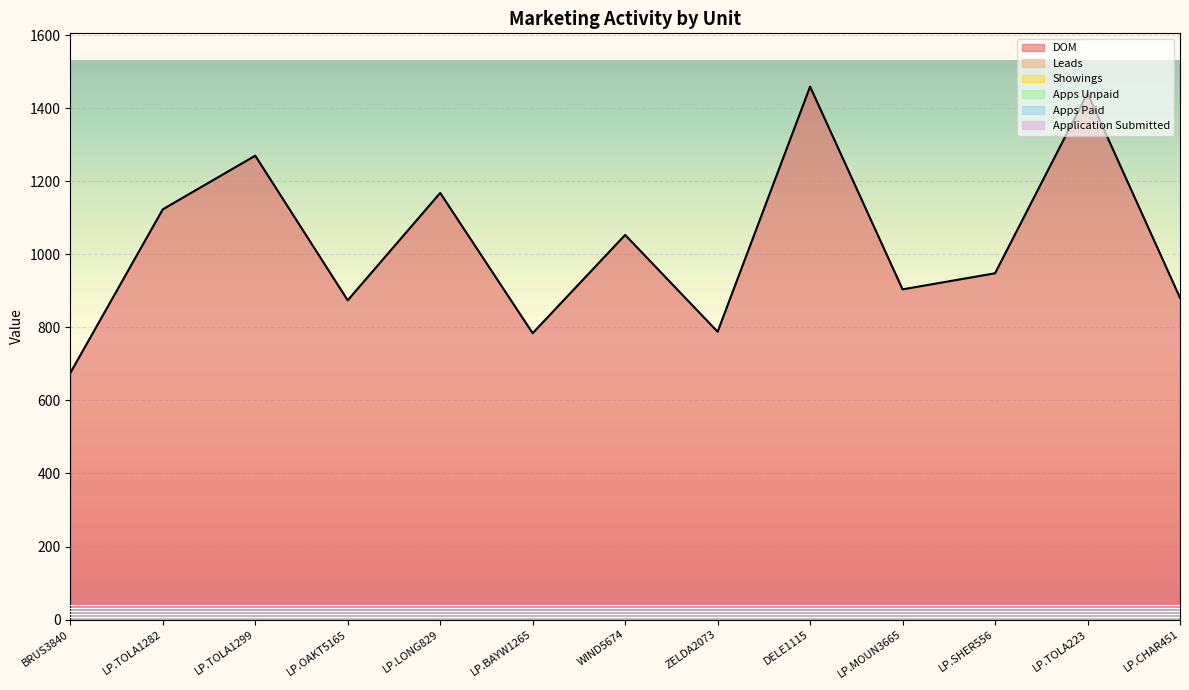

Reading right to left, transcribe all the data shown in this chart.

DOM: LP.CHAR451=881	LP.TOLA223=1441	LP.SHER556=948	LP.MOUN3665=904	DELE1115=1459	ZELDA2073=788	WIND5674=1053	LP.BAYW1265=784	LP.LONG829=1168	LP.OAKT5165=874	LP.TOLA1299=1270	LP.TOLA1282=1123	BRUS3840=675
Leads: LP.CHAR451=0	LP.TOLA223=0	LP.SHER556=0	LP.MOUN3665=0	DELE1115=0	ZELDA2073=0	WIND5674=0	LP.BAYW1265=0	LP.LONG829=0	LP.OAKT5165=0	LP.TOLA1299=0	LP.TOLA1282=0	BRUS3840=0
Showings: LP.CHAR451=0	LP.TOLA223=0	LP.SHER556=0	LP.MOUN3665=0	DELE1115=0	ZELDA2073=0	WIND5674=0	LP.BAYW1265=0	LP.LONG829=0	LP.OAKT5165=0	LP.TOLA1299=0	LP.TOLA1282=0	BRUS3840=0
Apps Unpaid: LP.CHAR451=0	LP.TOLA223=0	LP.SHER556=0	LP.MOUN3665=0	DELE1115=0	ZELDA2073=0	WIND5674=0	LP.BAYW1265=0	LP.LONG829=0	LP.OAKT5165=0	LP.TOLA1299=0	LP.TOLA1282=0	BRUS3840=0
Apps Paid: LP.CHAR451=0	LP.TOLA223=0	LP.SHER556=0	LP.MOUN3665=0	DELE1115=0	ZELDA2073=0	WIND5674=0	LP.BAYW1265=0	LP.LONG829=0	LP.OAKT5165=0	LP.TOLA1299=0	LP.TOLA1282=0	BRUS3840=0
Application Submitted: LP.CHAR451=0	LP.TOLA223=0	LP.SHER556=0	LP.MOUN3665=0	DELE1115=0	ZELDA2073=0	WIND5674=0	LP.BAYW1265=0	LP.LONG829=0	LP.OAKT5165=0	LP.TOLA1299=0	LP.TOLA1282=0	BRUS3840=0